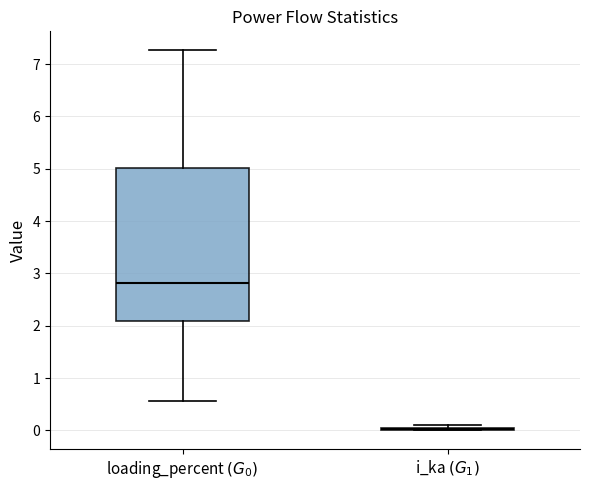

Comparing the boxes themselves (not the whiskers), which one is the tallest?

loading_percent $(G_0)$